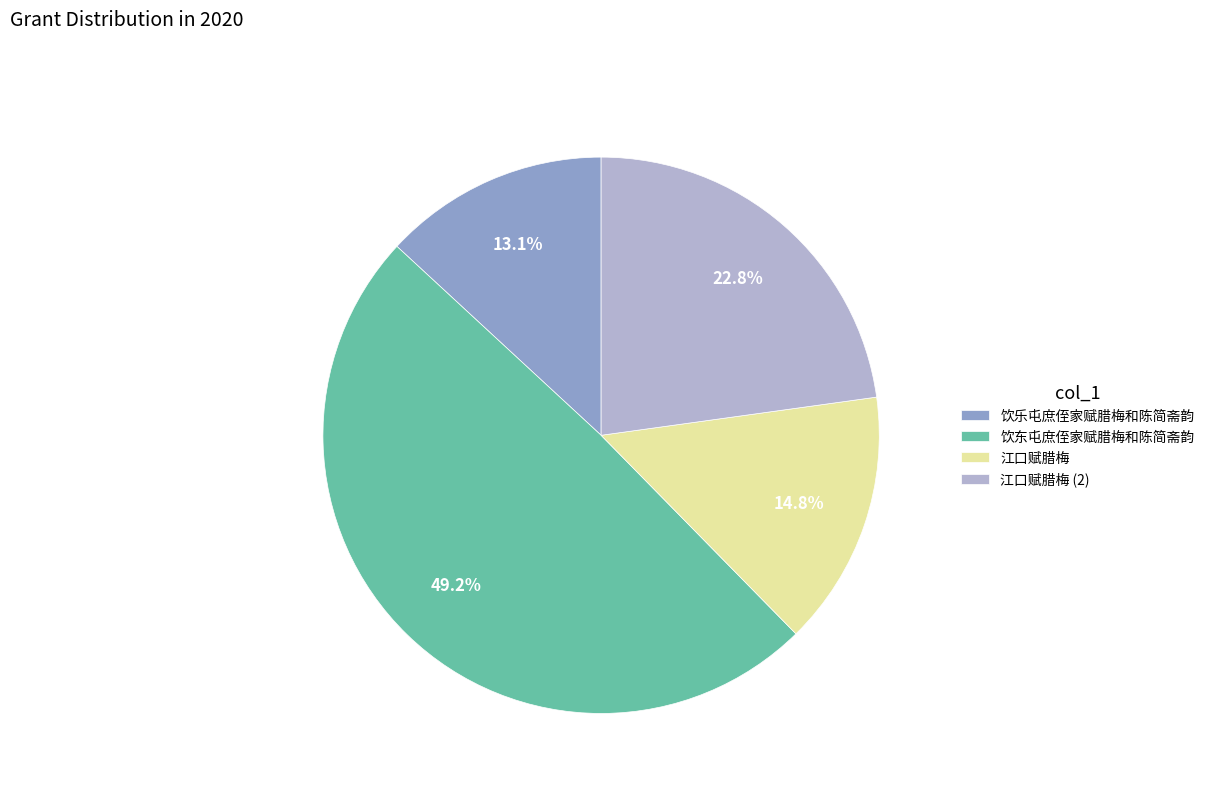

What percentage is the 饮东屯庶侄家赋腊梅和陈简斋韵 slice, to the nearest percent?

49%